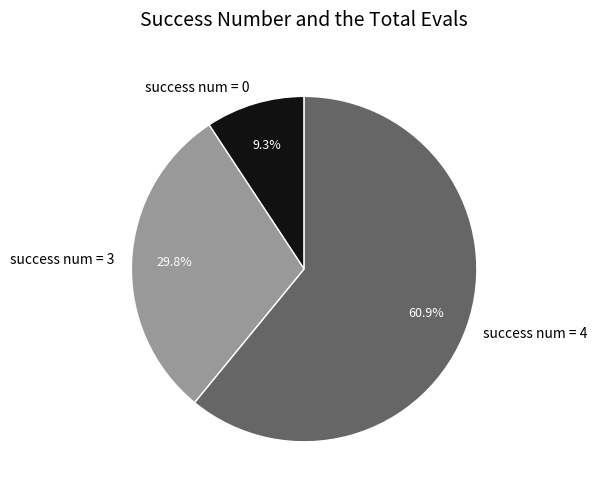

Is there a majority slice in this chart?

Yes